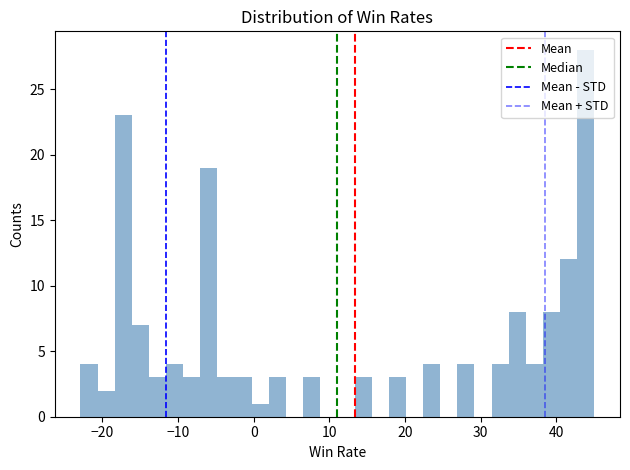

Around what value on the x-axis is the tallest bar? Give the approximate position of its centre, as read against the axis.

44